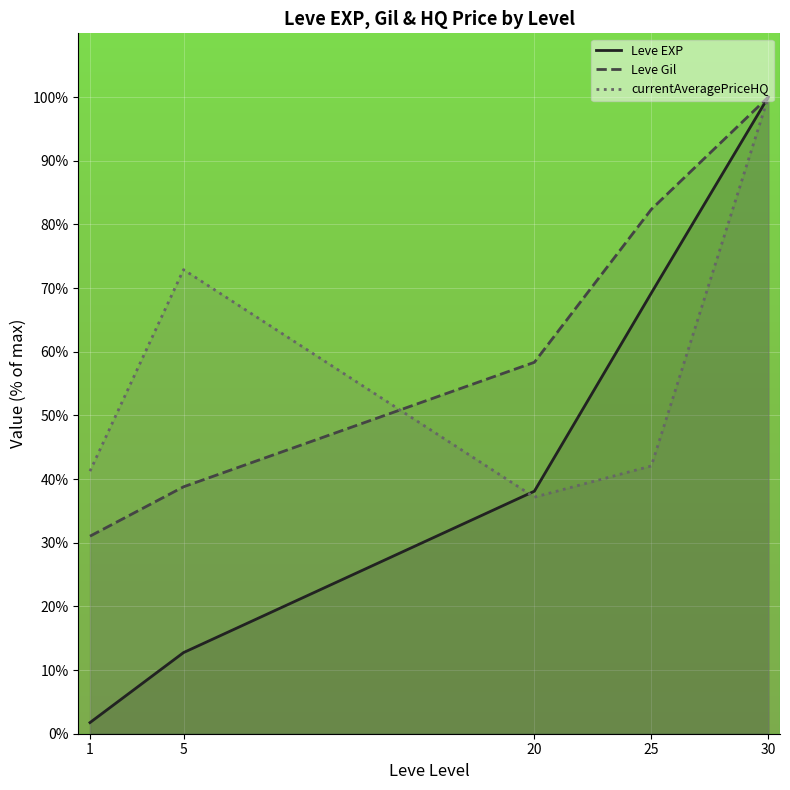

How many data points in currentAveragePriceHQ are less than 42?

2